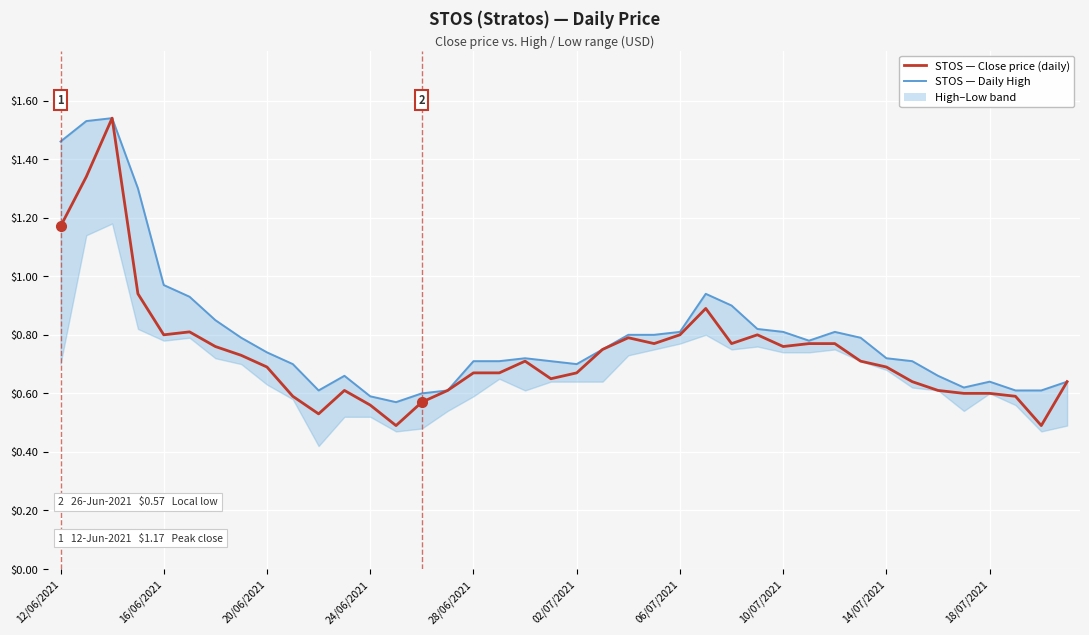

Reading left to right, extract all data points from this chart.

High (STOS): 1.5	1.5	1.5	1.3	1.0	0.9	0.8	0.8	0.7	0.7	0.6	0.7	0.6	0.6	0.6	0.6	0.7	0.7	0.7	0.7	0.7	0.8	0.8	0.8	0.8	0.9	0.9	0.8	0.8	0.8	0.8	0.8	0.7	0.7	0.7	0.6	0.6	0.6	0.6	0.6
Close (STOS, daily): 1.2	1.3	1.5	0.9	0.8	0.8	0.8	0.7	0.7	0.6	0.5	0.6	0.6	0.5	0.6	0.6	0.7	0.7	0.7	0.7	0.7	0.8	0.8	0.8	0.8	0.9	0.8	0.8	0.8	0.8	0.8	0.7	0.7	0.6	0.6	0.6	0.6	0.6	0.5	0.6